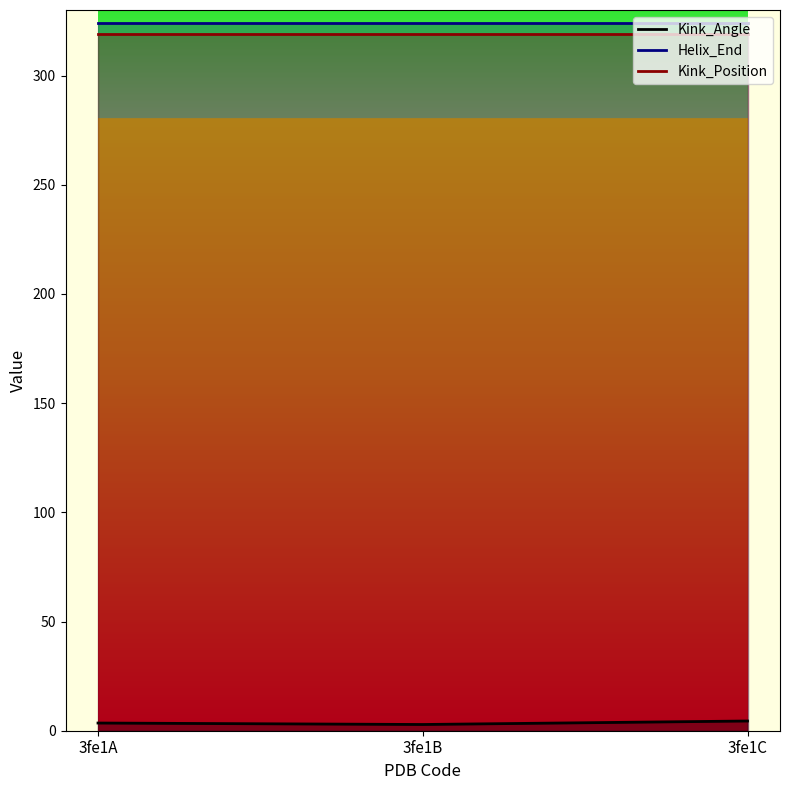

Rank the series at 3fe1C from highest to lowest value.

Helix_End, Kink_Position, Kink_Angle